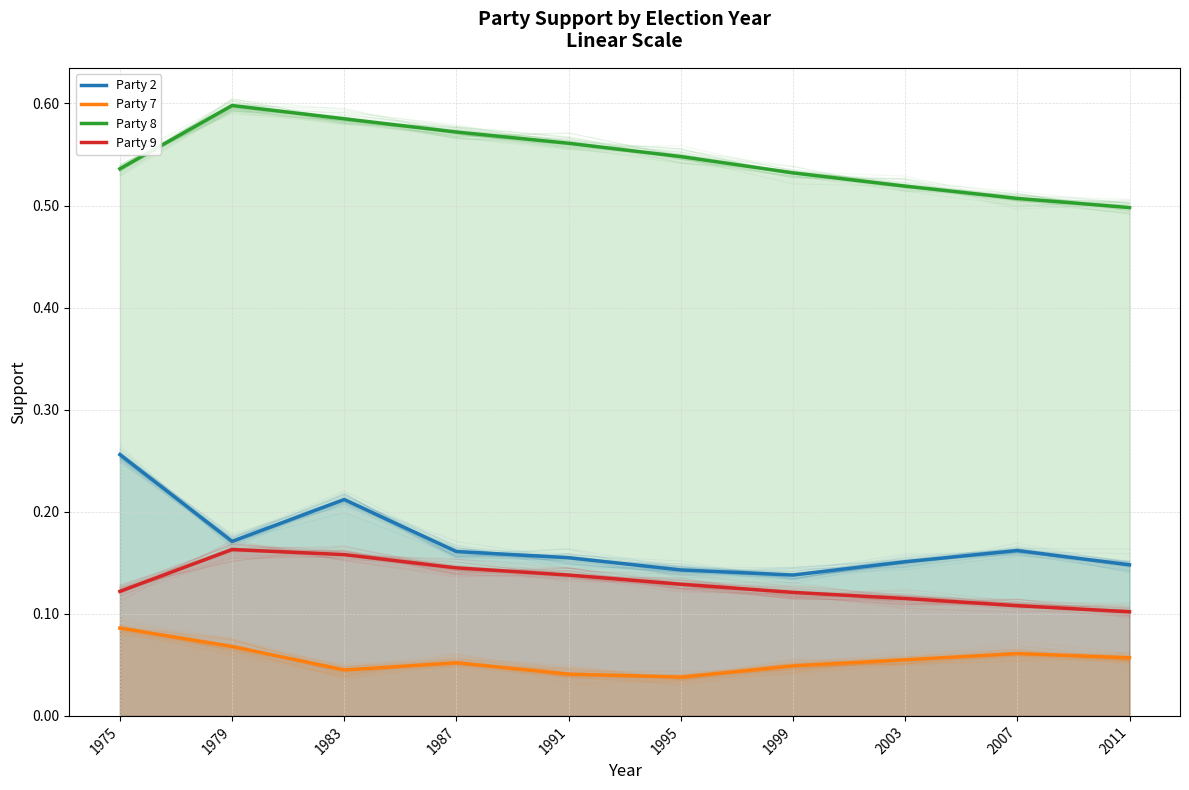

True or false: Party 9 has more than 0 points higher than both neighbors.

True